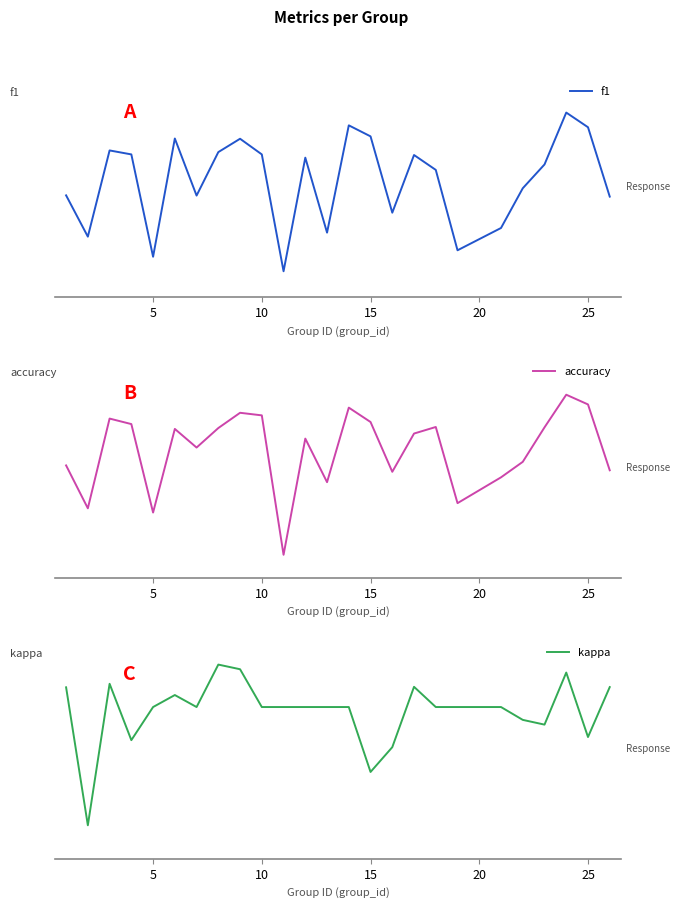

In kappa, how many points are higher than both neighbors (excluding endpoints)?

5